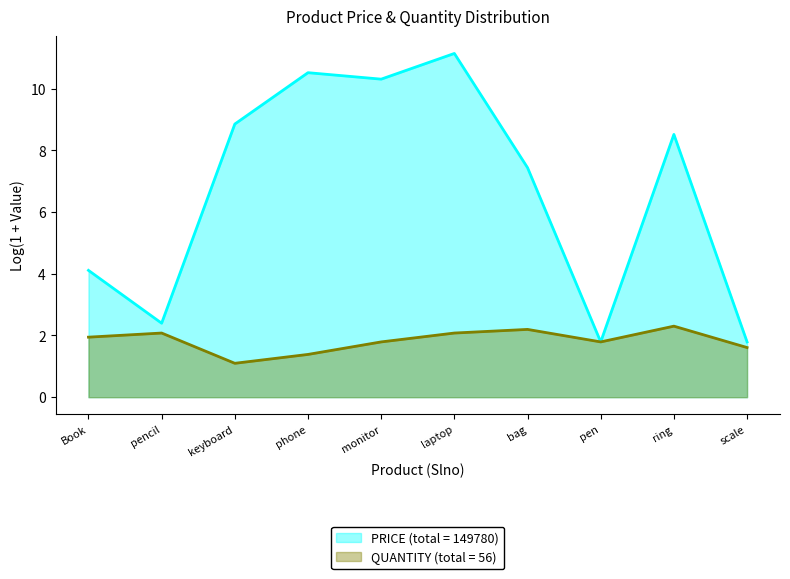

At which category is the sum across all series the highest?

laptop